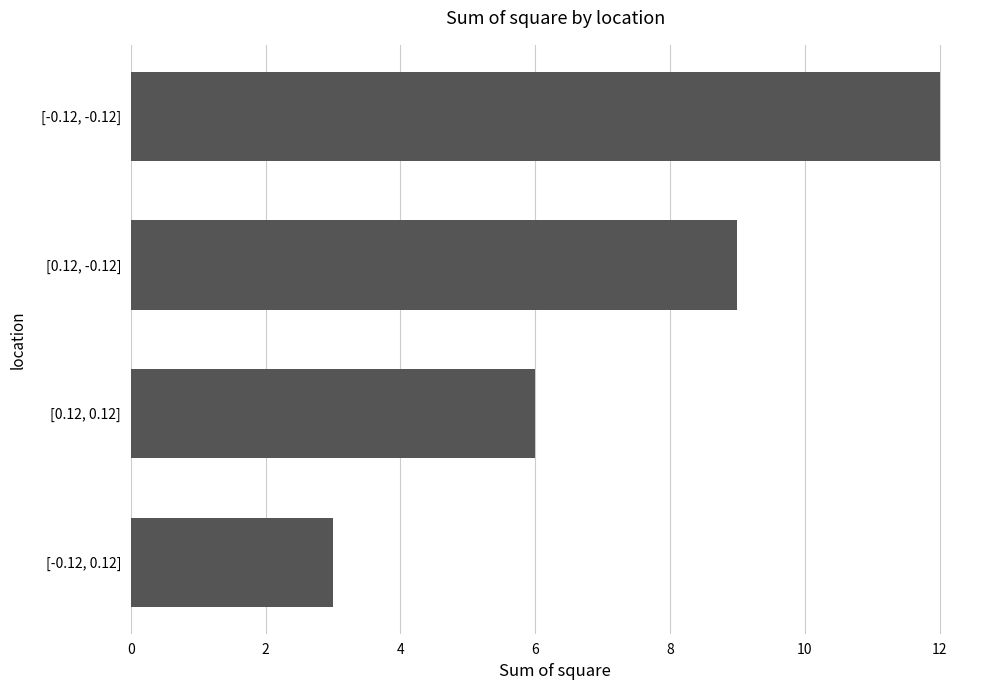

How many categories are shown in the chart?

4